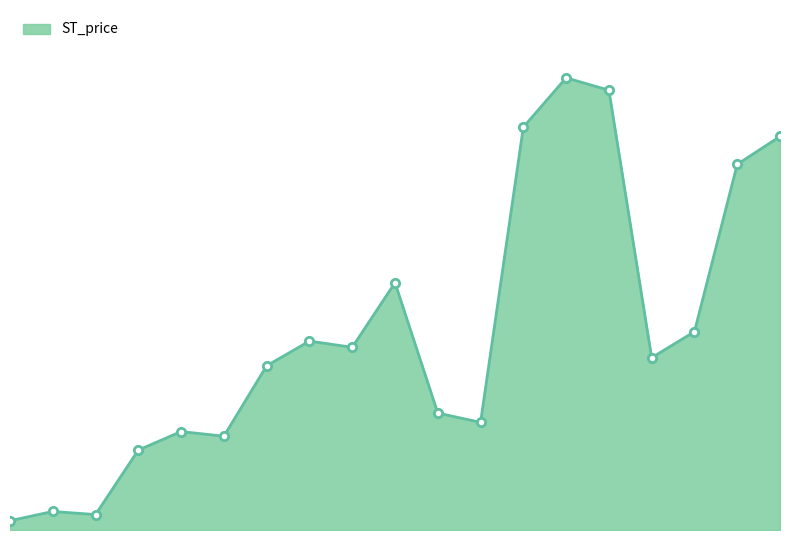

Where is the first local maximum?

2